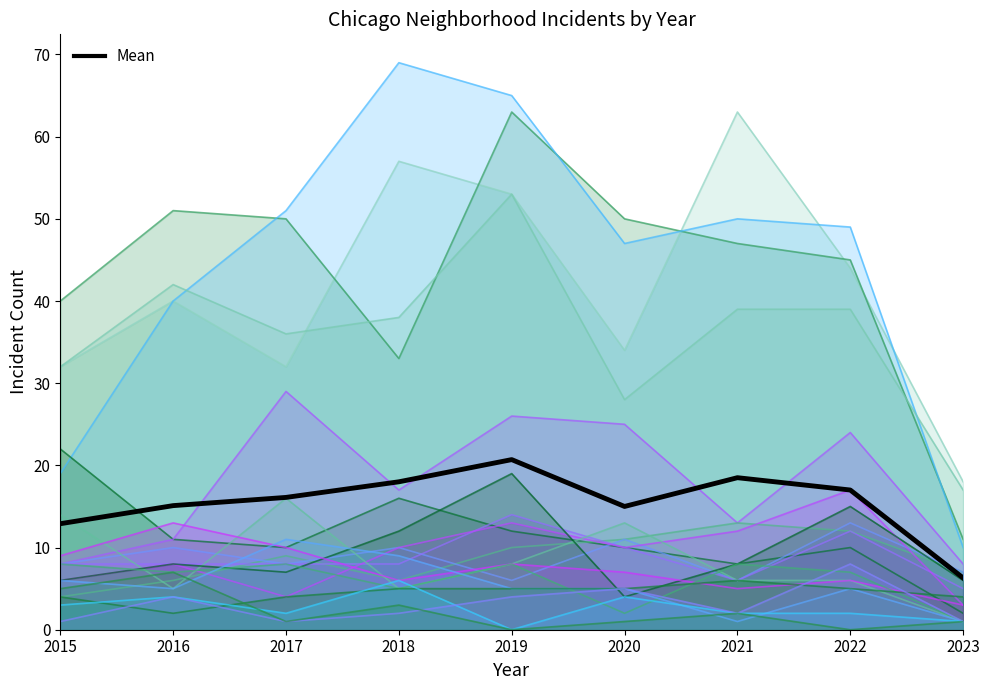

List the labels in order of value, smallest first.

2023, 2015, 2020, 2016, 2017, 2022, 2018, 2021, 2019